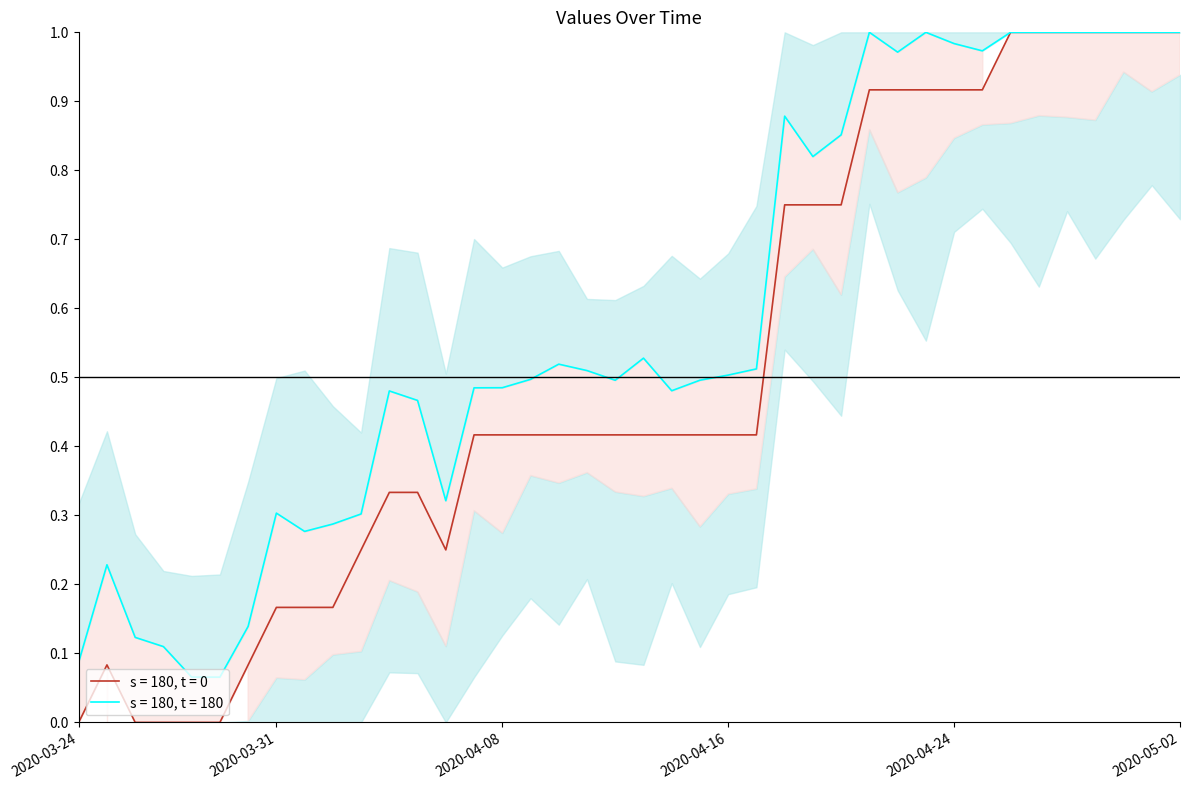

Rank the categories by value from lowest to highest.

2020-03-24, 2020-03-26, 2020-03-27, 2020-03-28, 2020-03-29, 2020-03-25, 2020-03-30, 2020-03-31, 2020-04-01, 2020-04-02, 2020-04-03, 2020-04-06, 2020-04-04, 2020-04-05, 2020-04-07, 2020-04-08, 2020-04-09, 2020-04-10, 2020-04-11, 2020-04-12, 2020-04-13, 2020-04-14, 2020-04-15, 2020-04-16, 2020-04-17, 2020-04-18, 2020-04-19, 2020-04-20, 2020-04-21, 2020-04-22, 2020-04-23, 2020-04-24, 2020-04-25, 2020-04-26, 2020-04-27, 2020-04-28, 2020-04-29, 2020-04-30, 2020-05-01, 2020-05-02